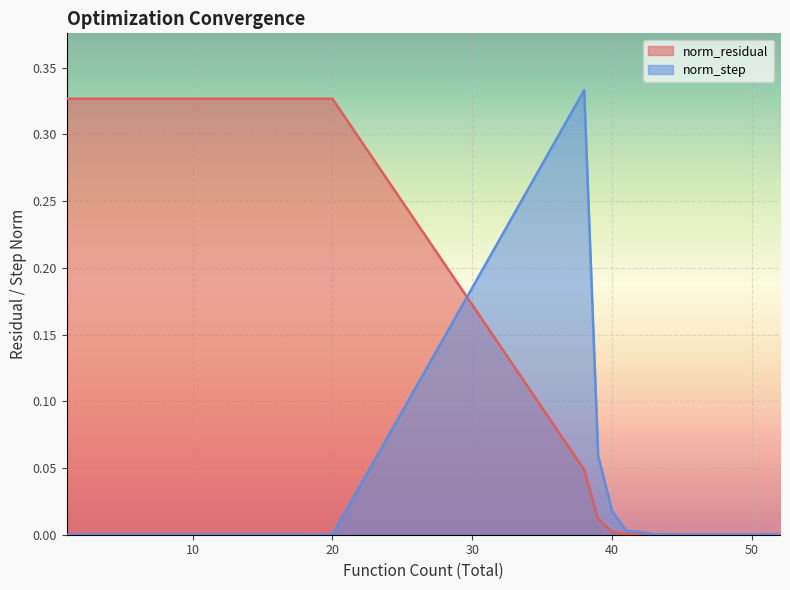

The norm_step series shows 0.0 at 2. True or false?

True